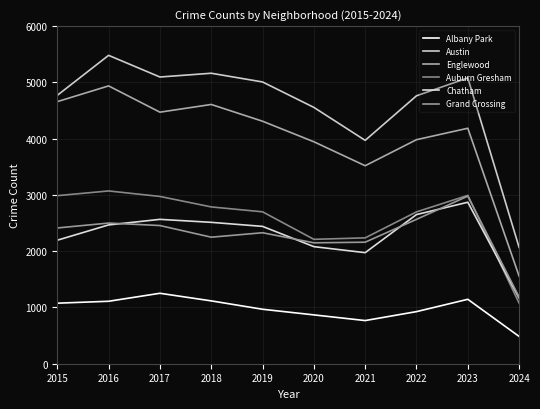

The Grand Crossing series shows 1504 at 2018. True or false?

False